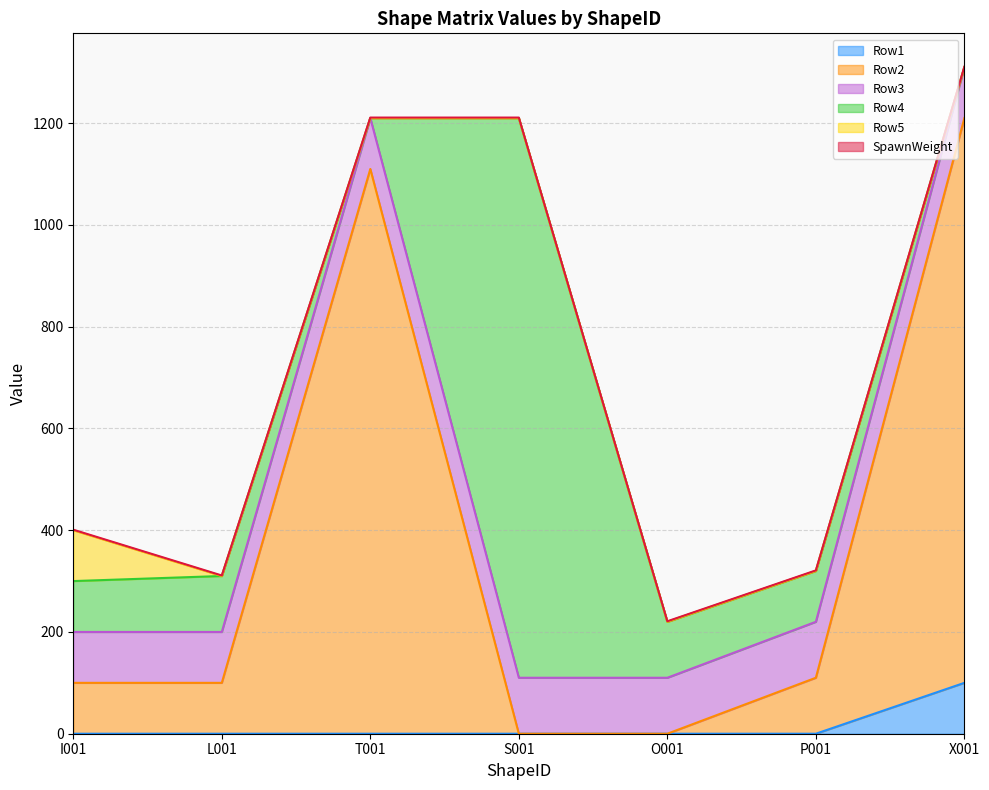

Which has a higher value, T001 or O001?

T001